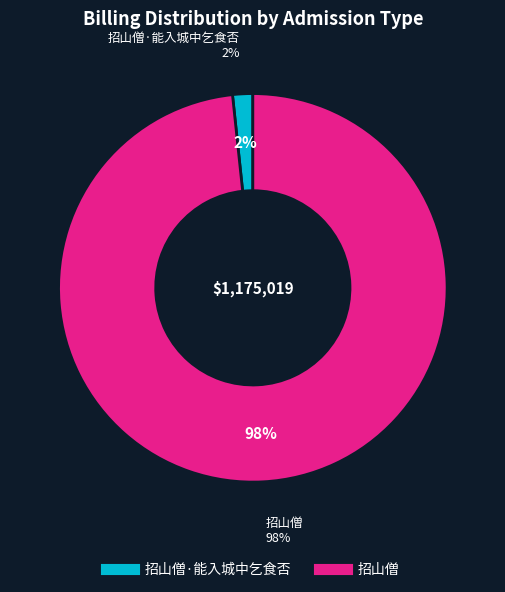

What is the largest slice in the pie chart?

招山僧